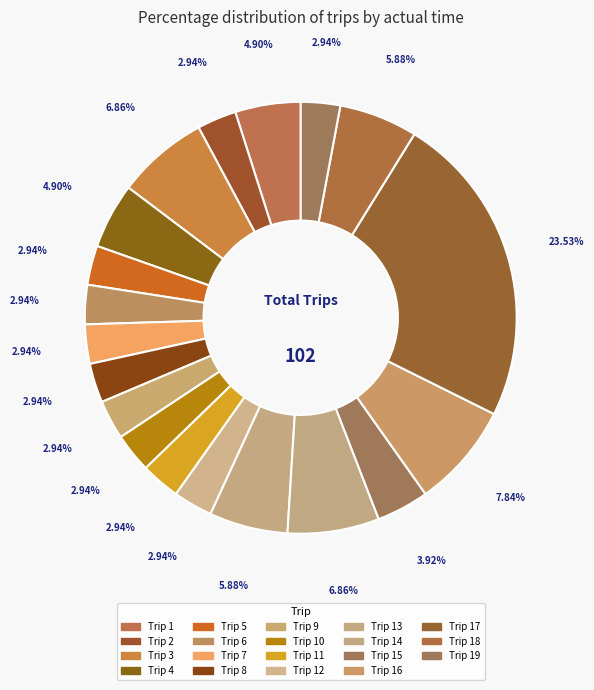

How many segments does this pie chart have?

19